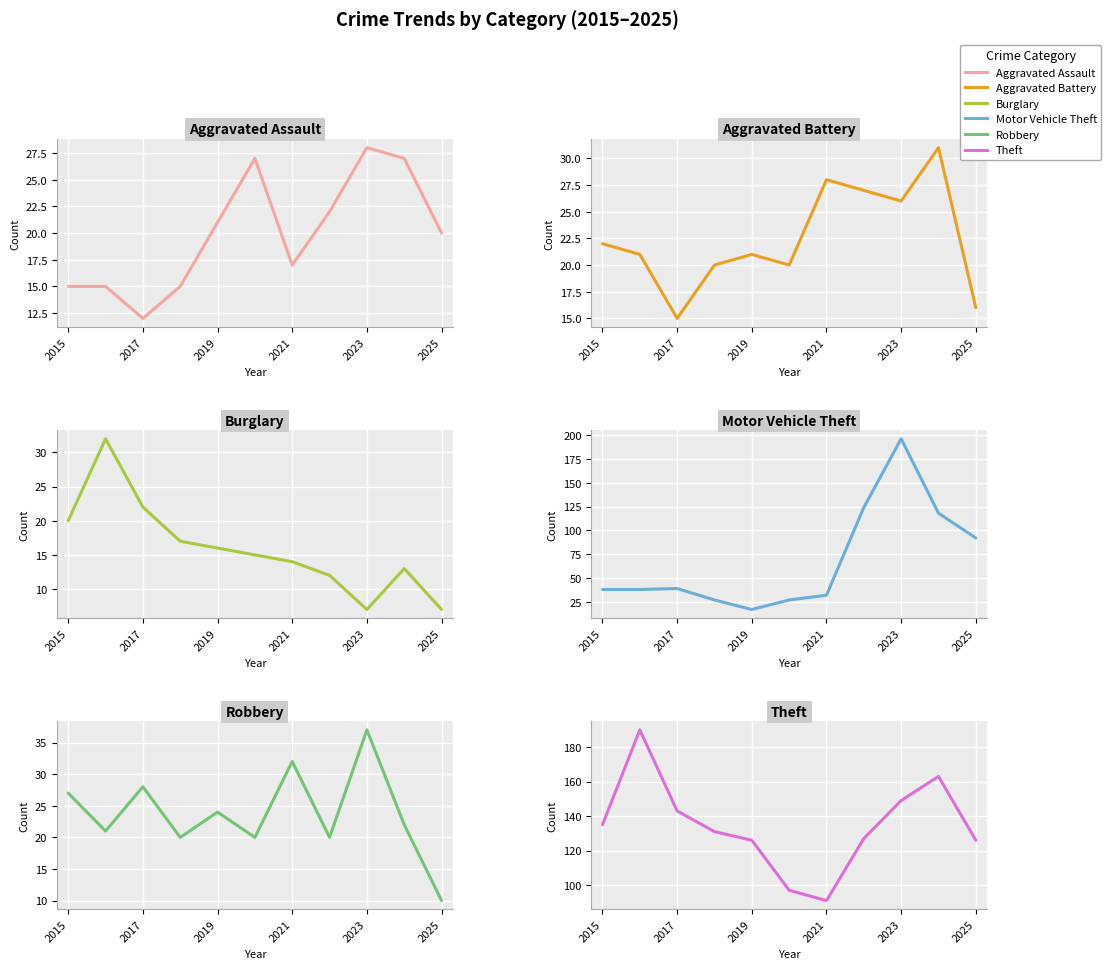

Which series has the largest range (max minus min)?

Motor Vehicle Theft